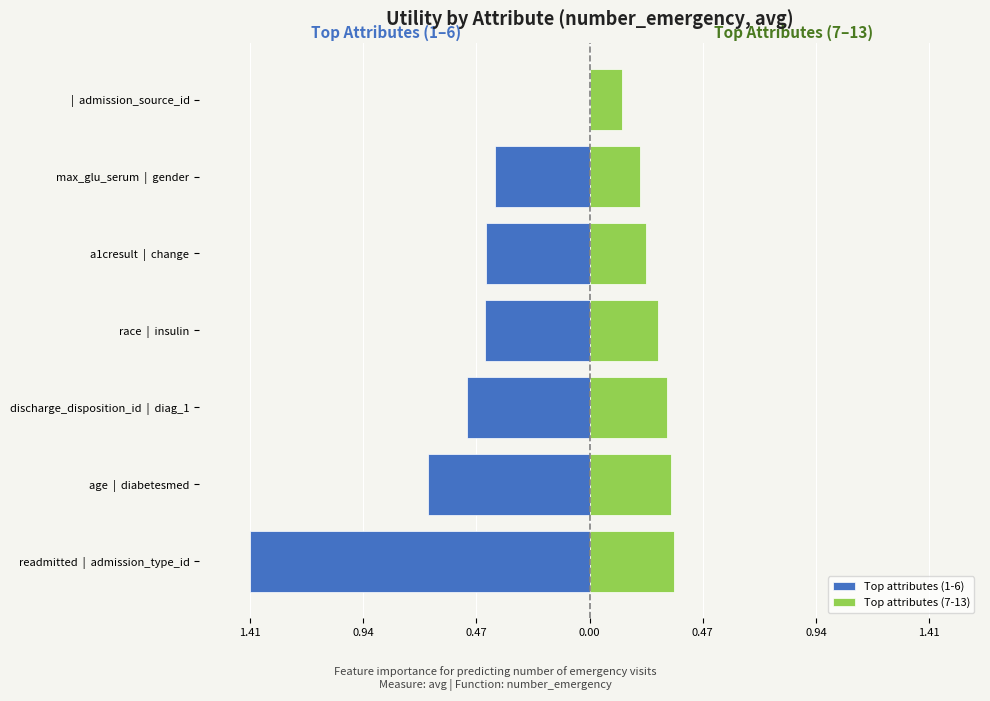

What is the smallest value displayed?

-1.4